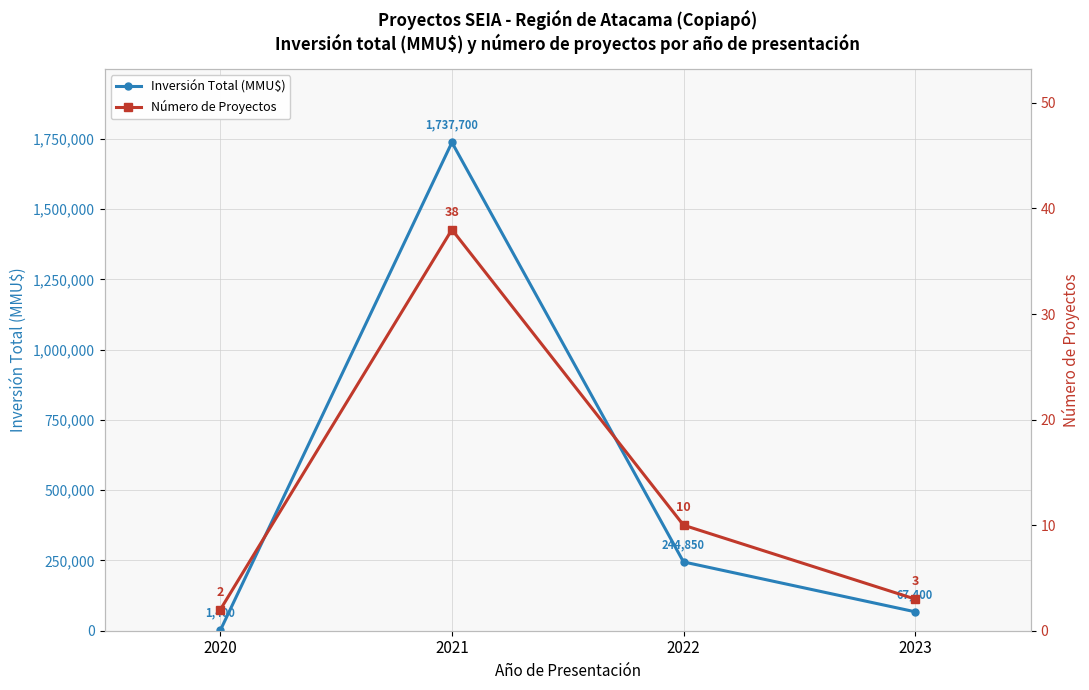

What is the value of the Número de Proyectos point at the 4th from the left?

3